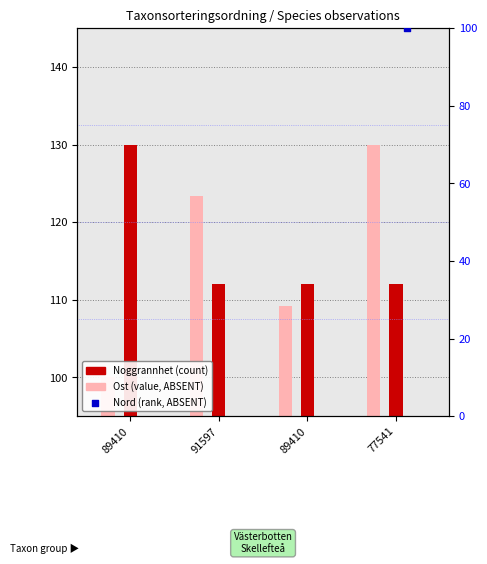

What is the total value across all series at 91597?

338.3